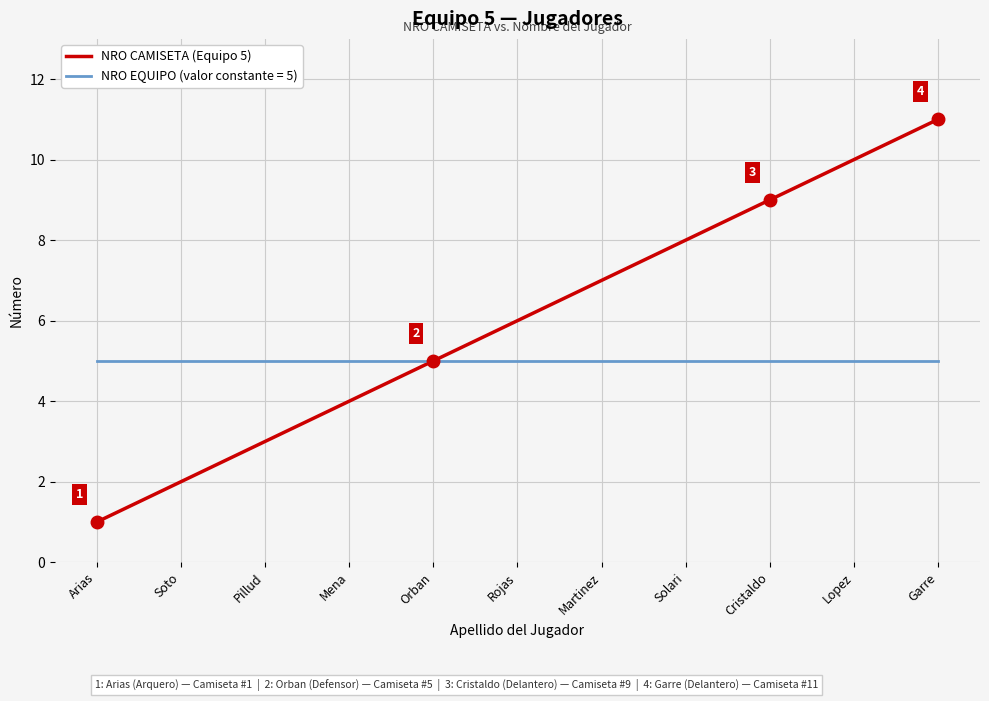

What is the maximum value shown in the chart?

11